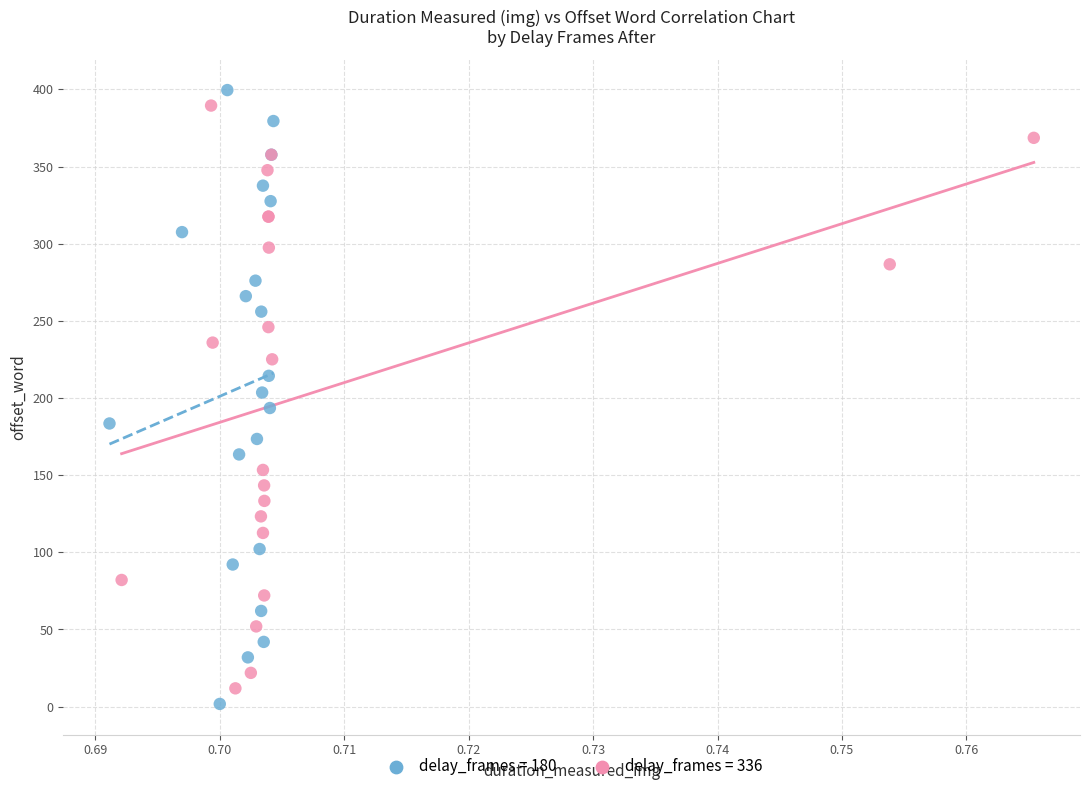

What are all the series names shown in the legend?

delay_frames = 180, delay_frames = 336